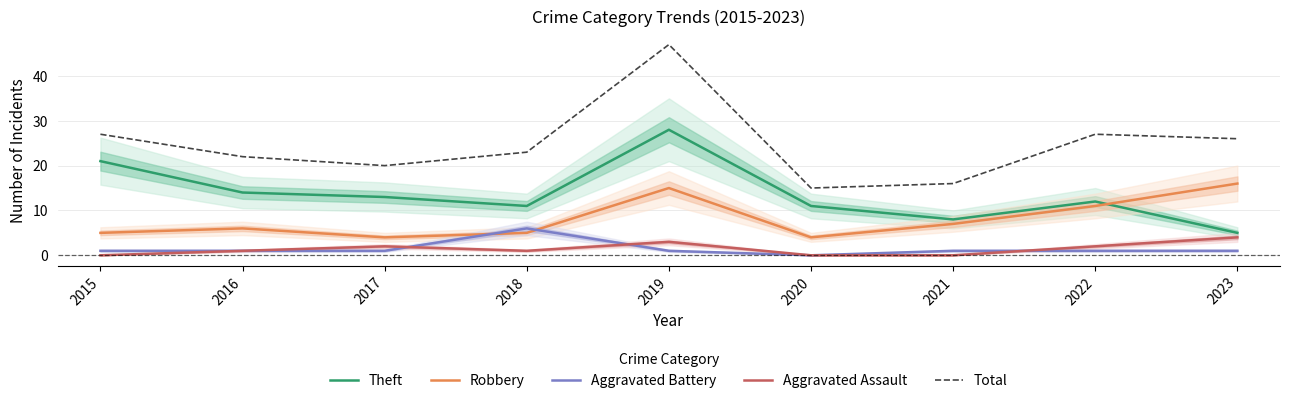

How many times do Robbery and Theft cross each other?

1